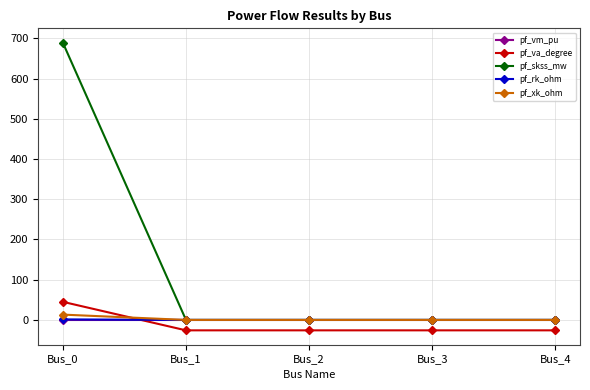

What is the difference between the pf_skss_mw values at Bus_0 and Bus_3?

689.3